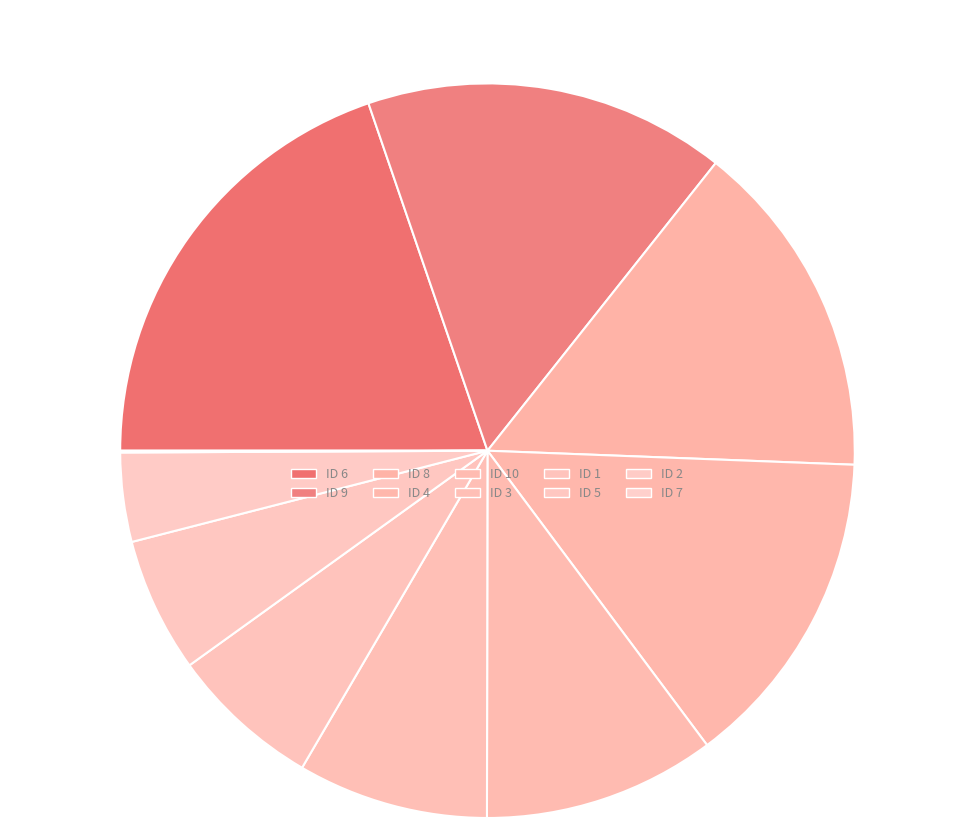

Does any single category account for the majority?

No